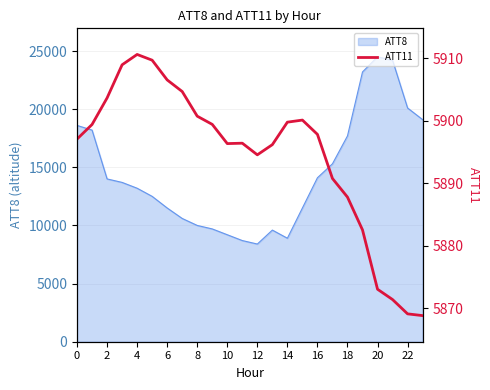

What is the highest value of the ATT8 series?

24500